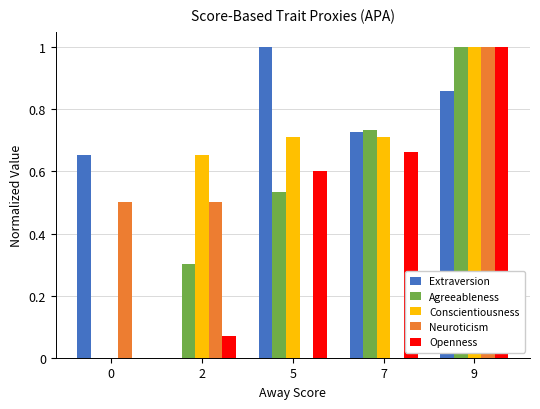

How many Conscientiousness values are between 0 and 1?

5